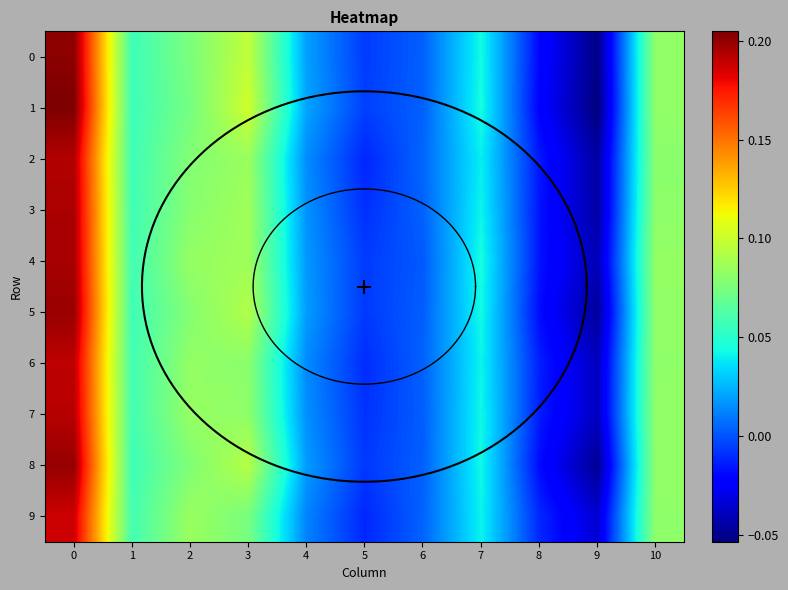

Rank the categories by row_0 value from highest to lowest.

0, 3, 10, 2, 1, 7, 4, 6, 5, 8, 9